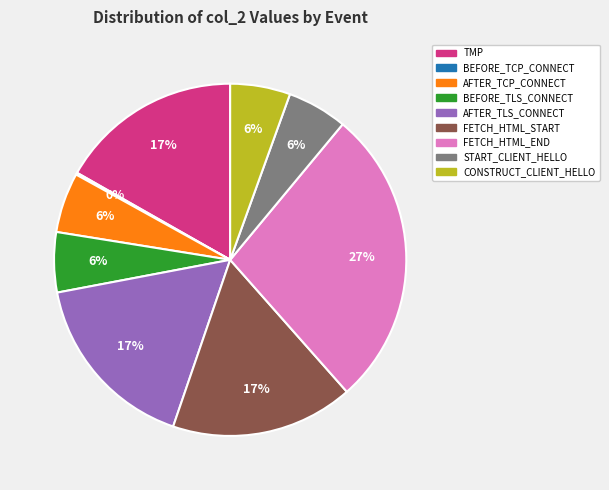

Is there any slice that represents more than half of the pie?

No